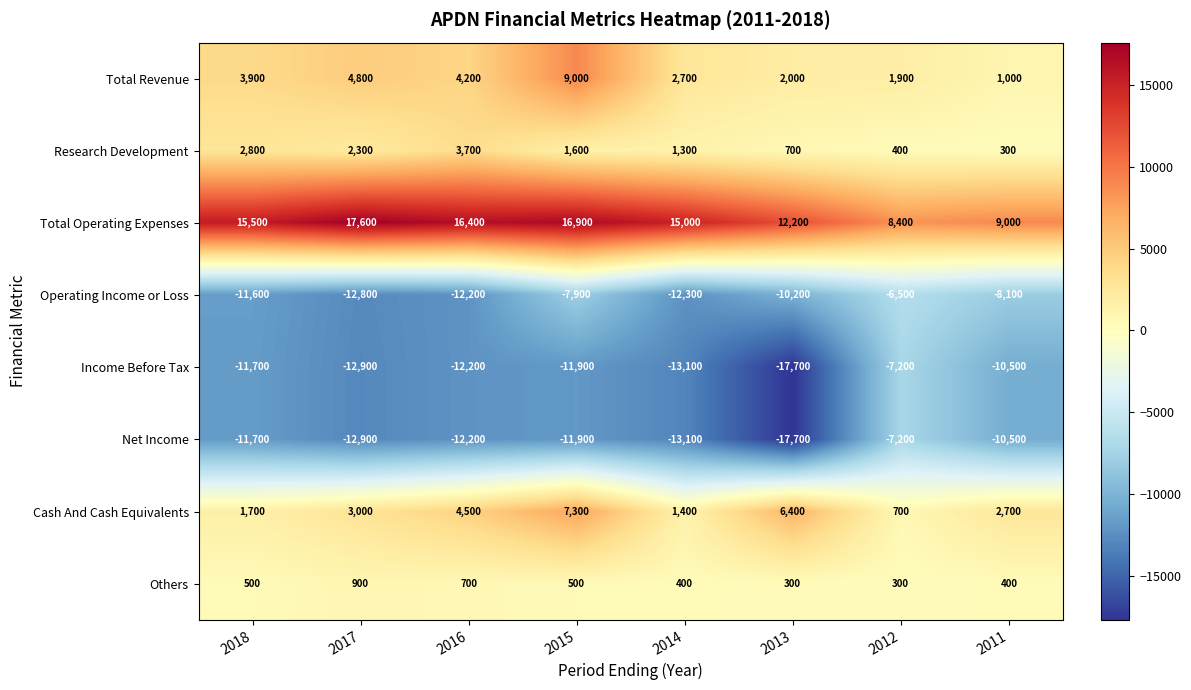

List the labels in order of Net Income value, smallest first.

2013, 2014, 2017, 2016, 2015, 2018, 2011, 2012